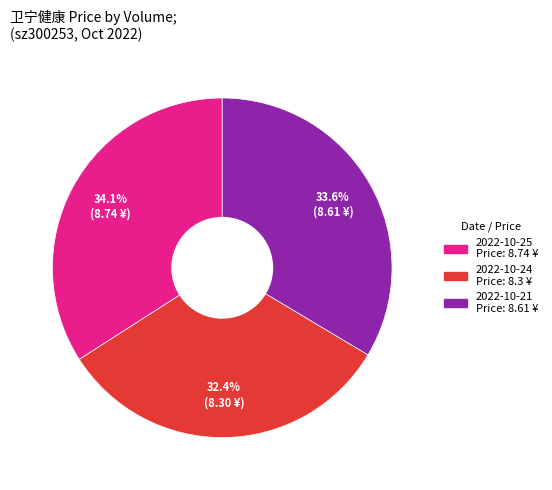

Does any single category account for the majority?

No